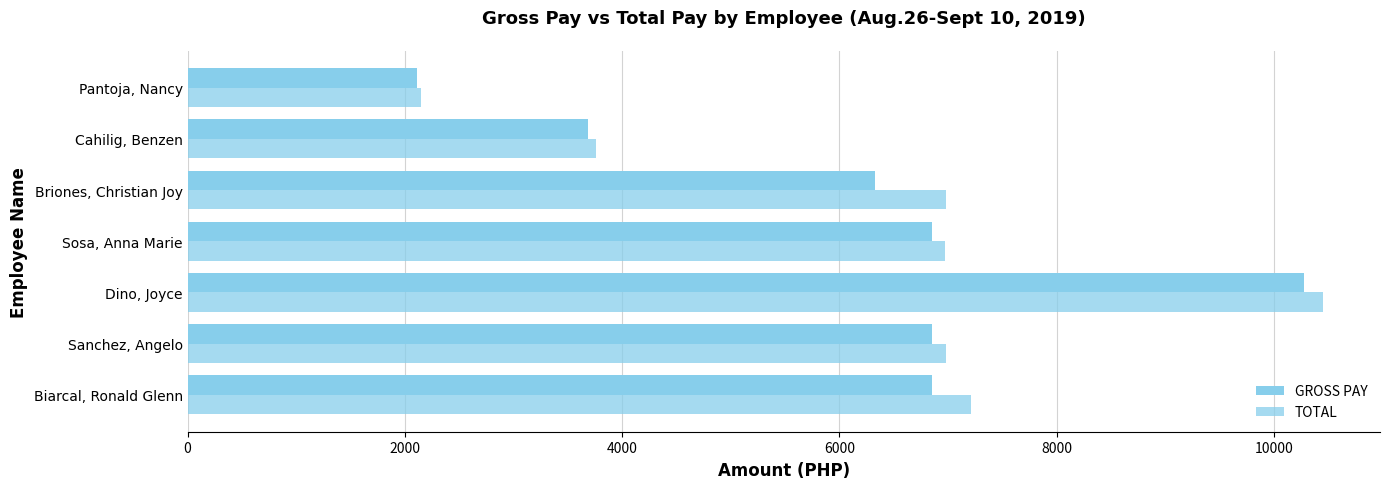

Count the number of categories in the chart.

7